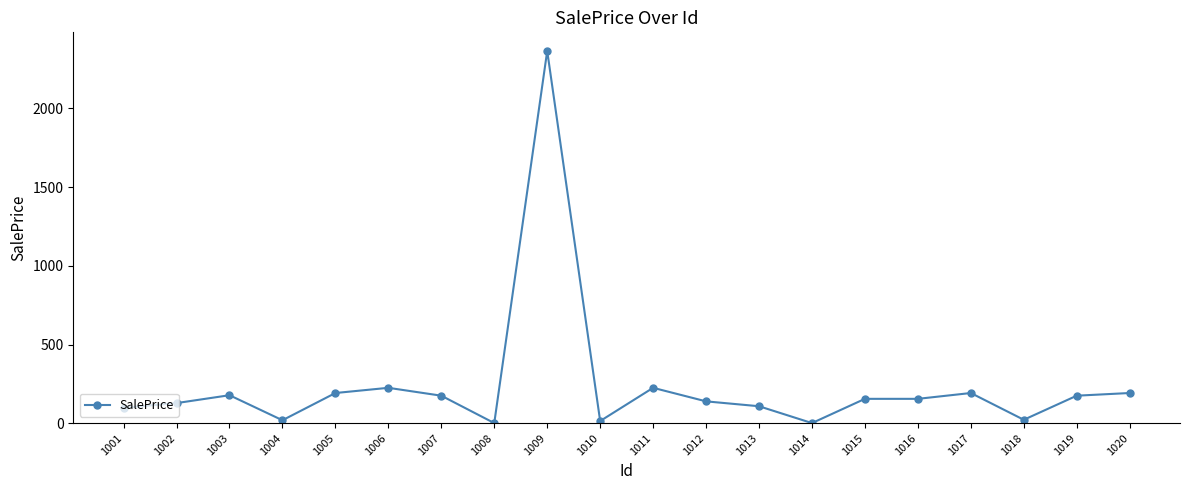

What is the ratio of the value at 1004 to the value at 1001?

0.2